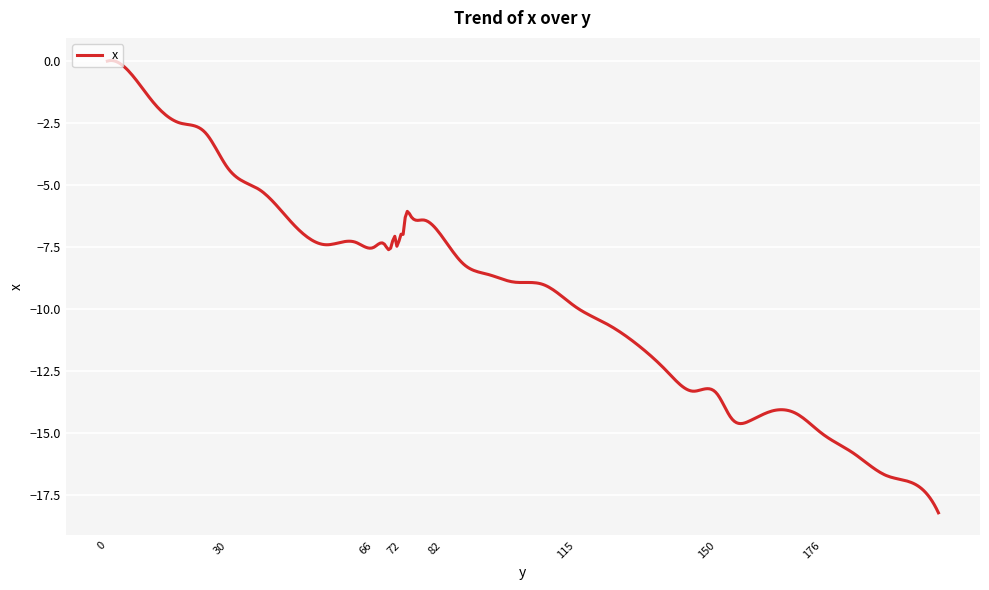

What is the smallest value displayed?

-18.2